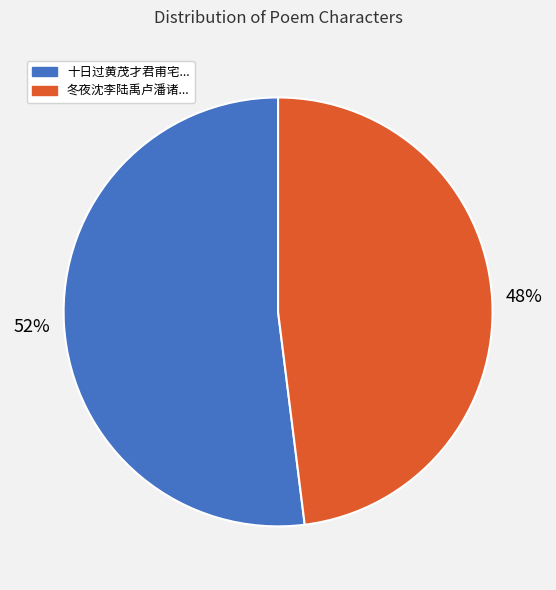

To the nearest percent, what is the difference between the largest and smallest slice percentages?

4%